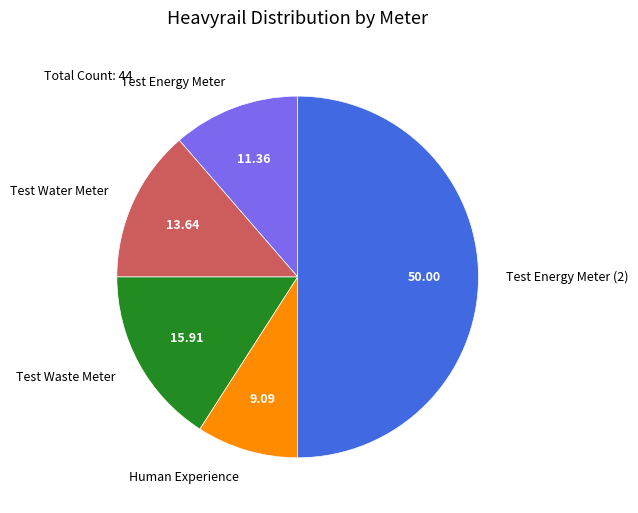

How many slices are in this pie chart?

5